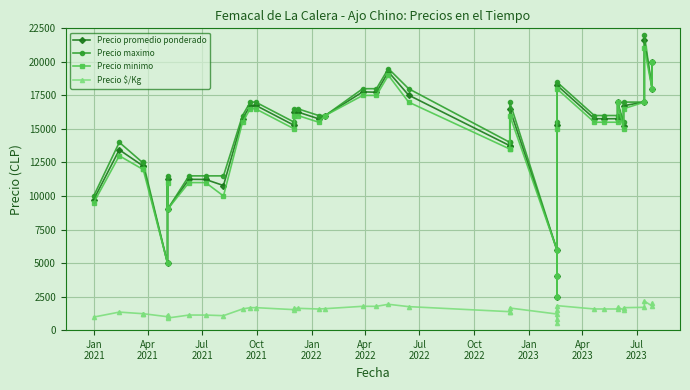

What is the total value across all series at Apr
2021?

41788